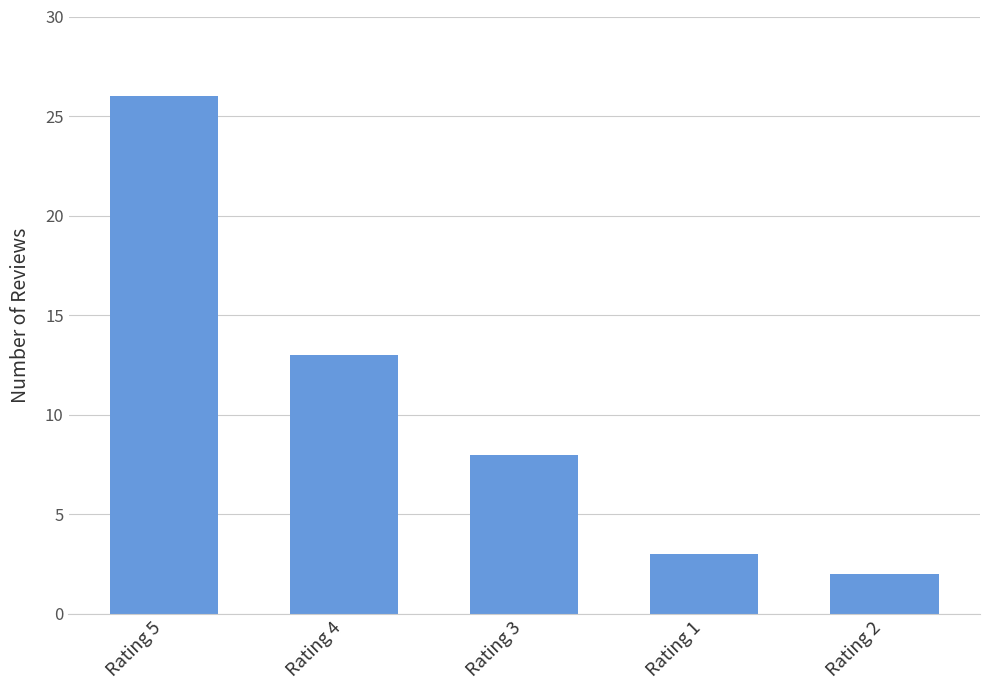

Reading left to right, transcribe all the data shown in this chart.

Rating 5=26	Rating 4=13	Rating 3=8	Rating 1=3	Rating 2=2